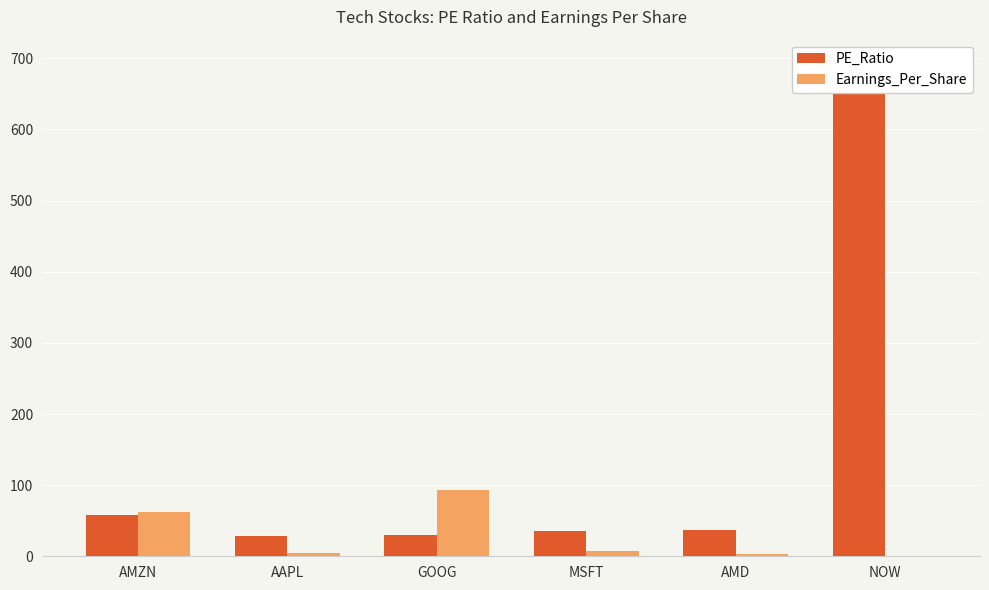

Which series has the widest spread of values?

PE_Ratio